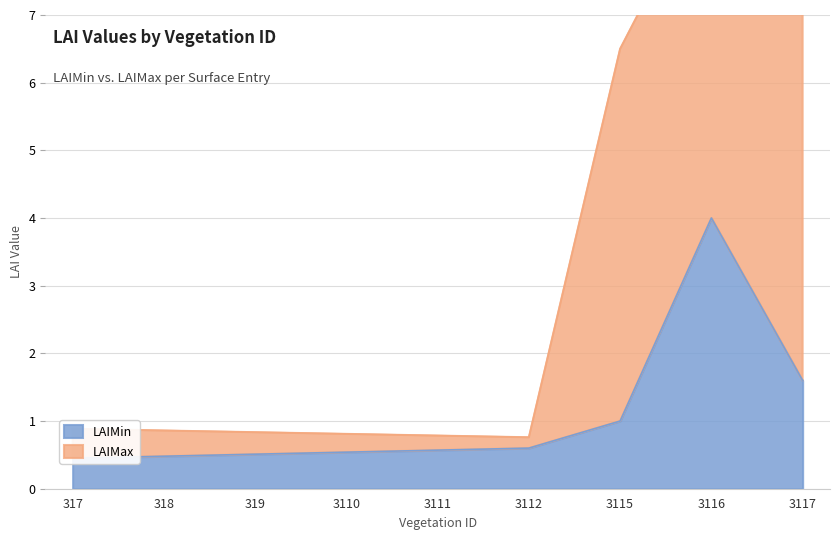

How many interior local peaks (higher than both neighbors) does the data have?

1